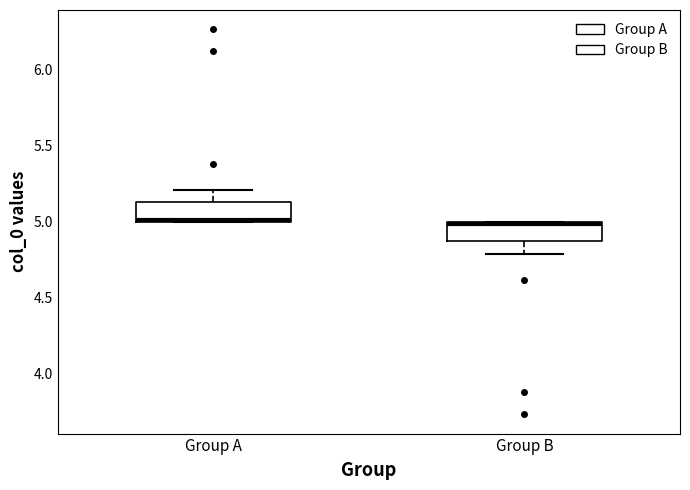

Reading left to right, read every box against the y-axis: the position of its median line, the range the box covers, and the ends of its whiskers. The values are not printed on the chart, so give them approximately, as read against the axis.

Group A: median 5.00, box 5.00 to 5.15, whiskers 5.00 to 5.20
Group B: median 5.00, box 4.85 to 5.00, whiskers 4.80 to 5.00